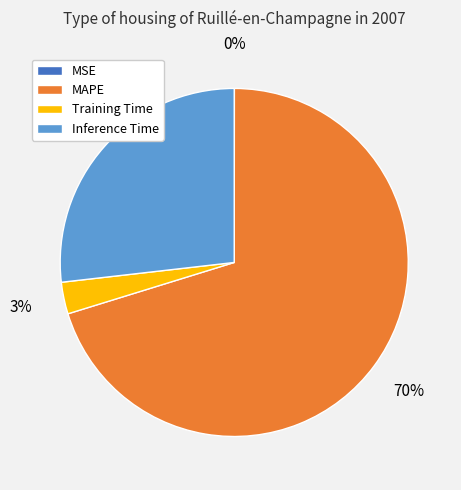

To the nearest percent, what is the difference between the MAPE and Inference Time slice percentages?

43%